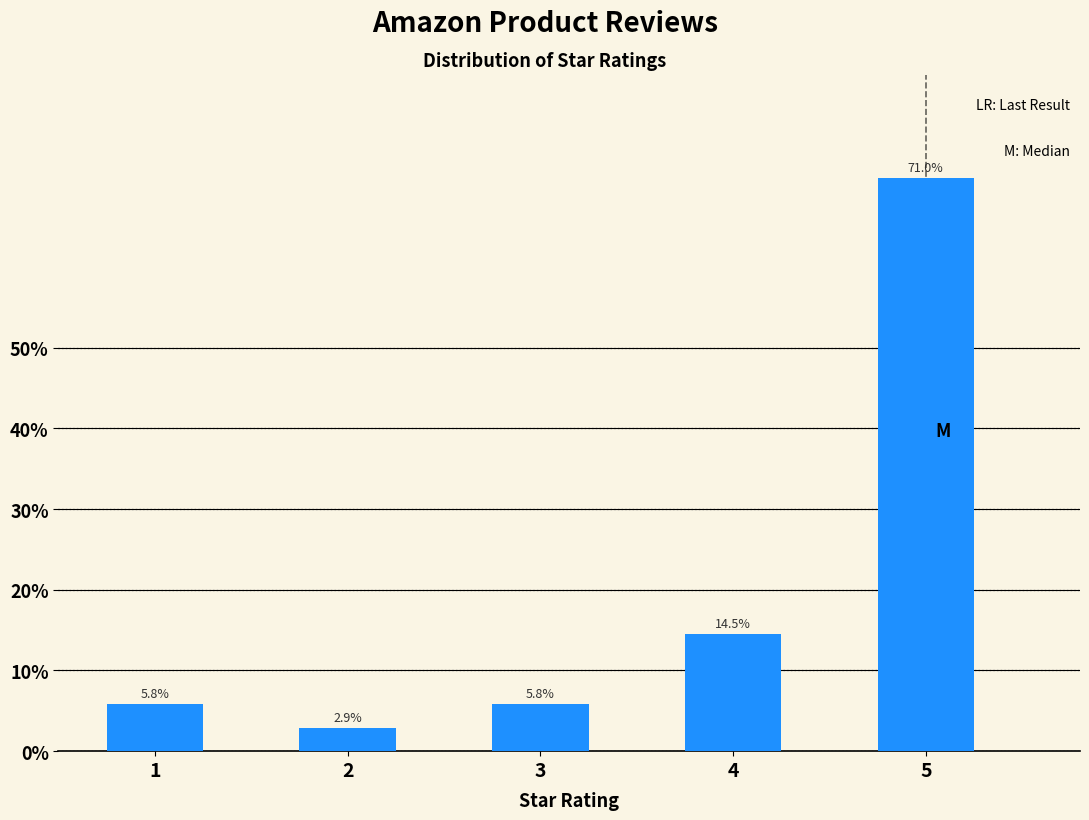

Reading left to right, extract all data points from this chart.

1=5.8	2=2.9	3=5.8	4=14.5	5=71.0